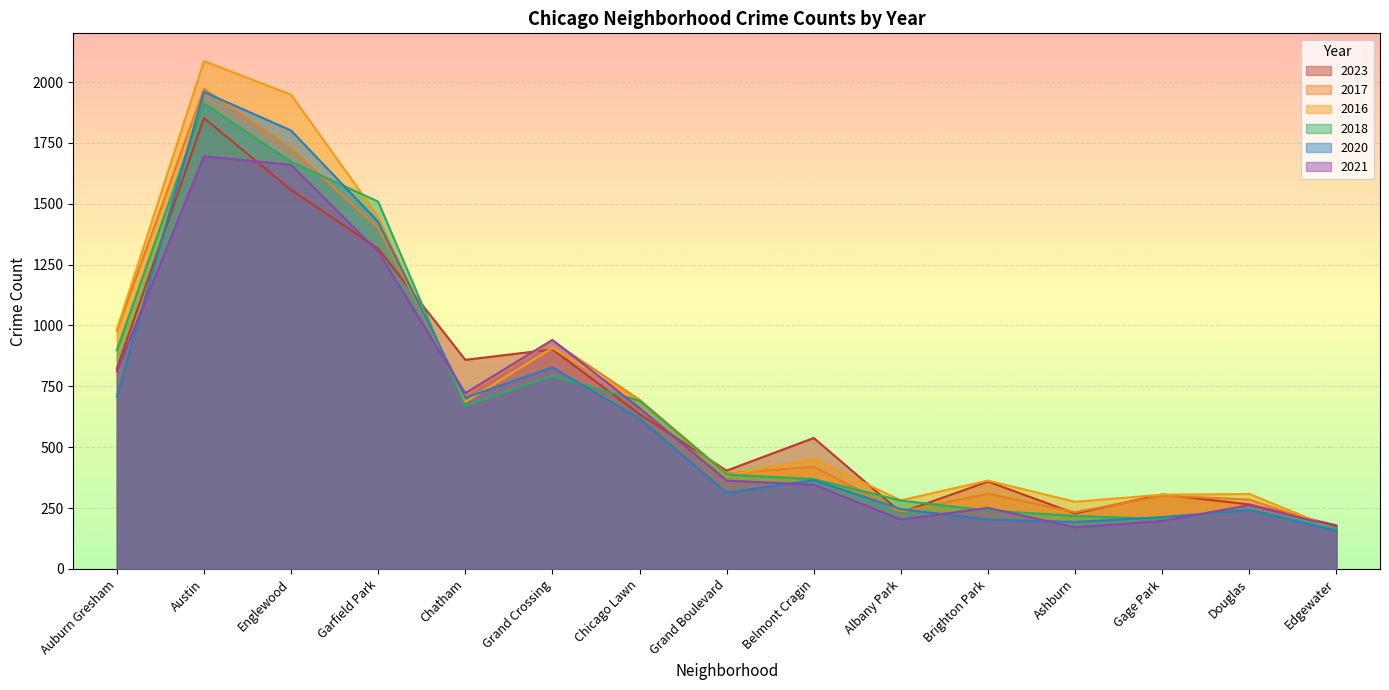

What are all the series names shown in the legend?

2023, 2017, 2016, 2018, 2020, 2021